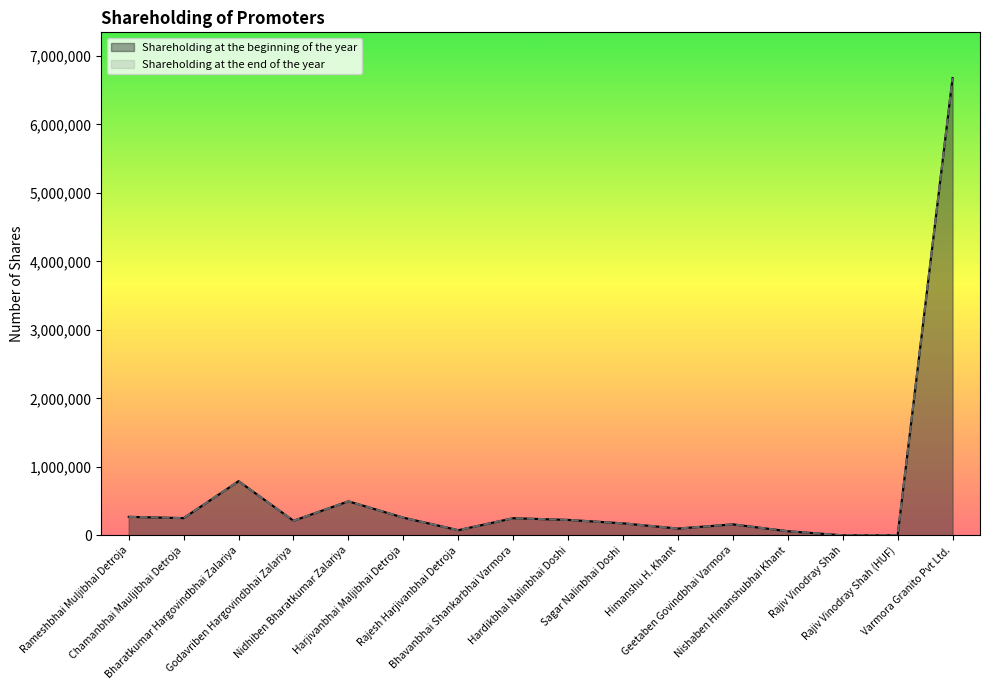

How many data points does each series have?

16